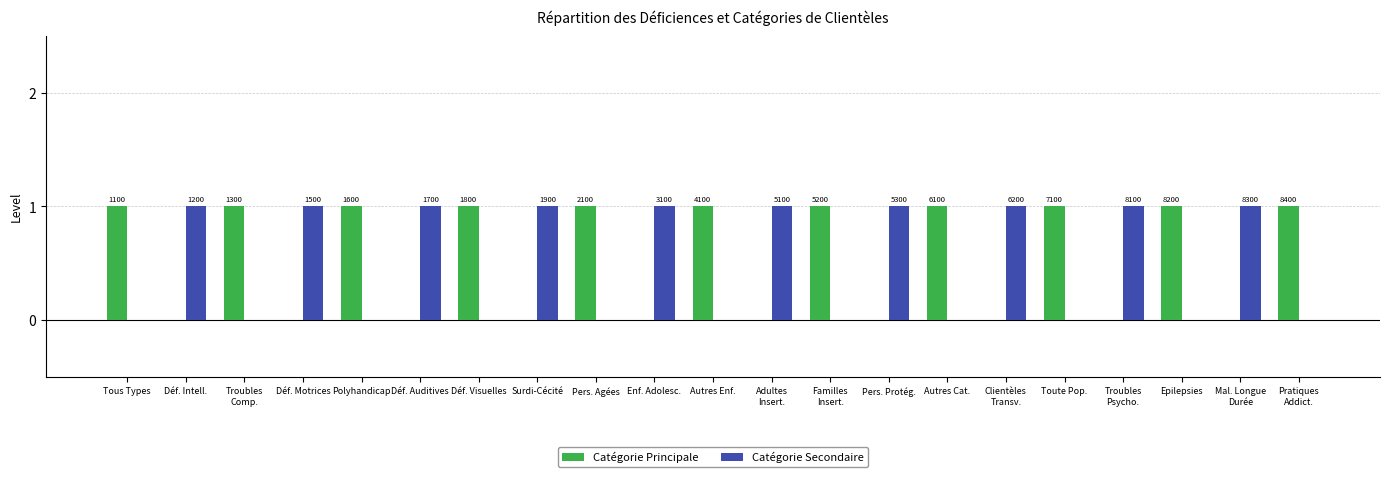

Does the chart contain stacked bars?

No